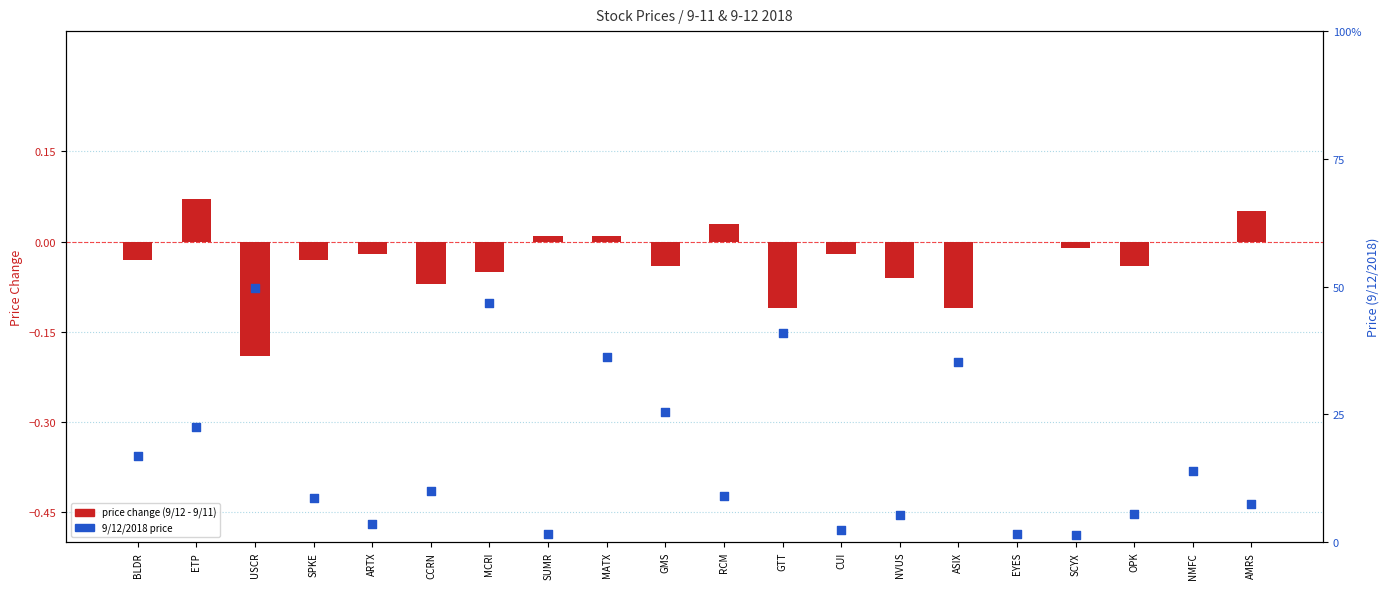

Which series has the largest total across all categories?

9/12/2018 price